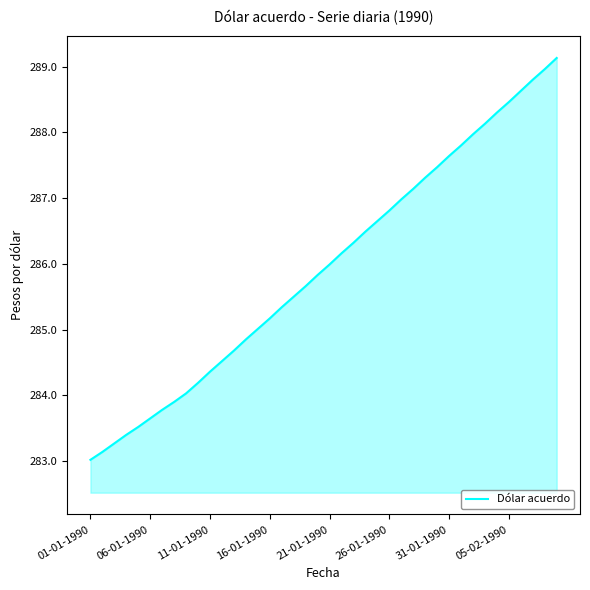

What is the difference between the maximum and minimum values?

6.1